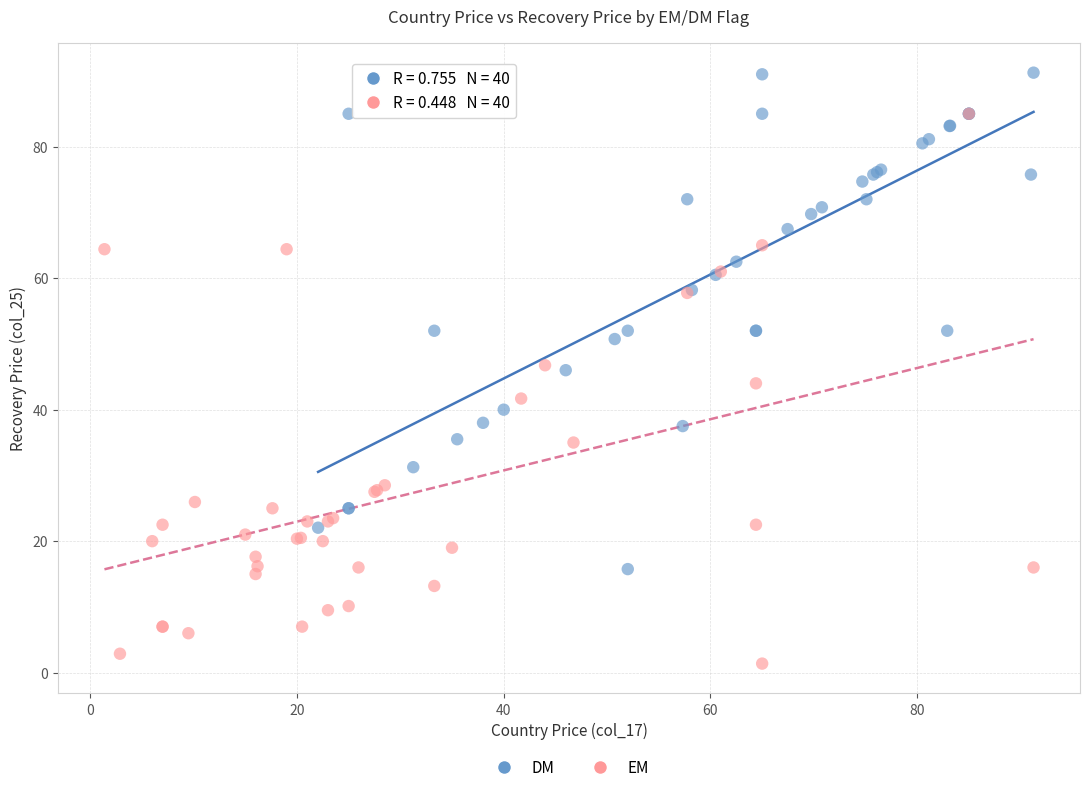

Which series contains the lowest Y value?

EM